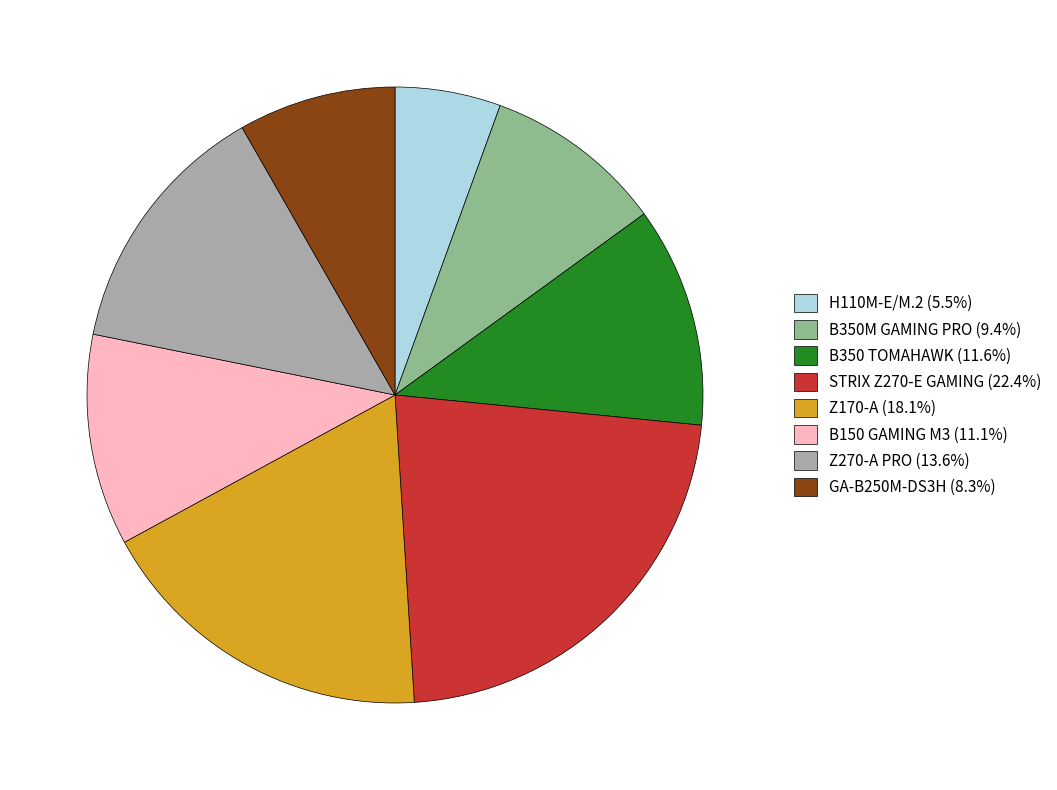

Approximately how many times larger is the value at B350 TOMAHAWK (11.6%) compared to Z270-A PRO (13.6%)?

0.9